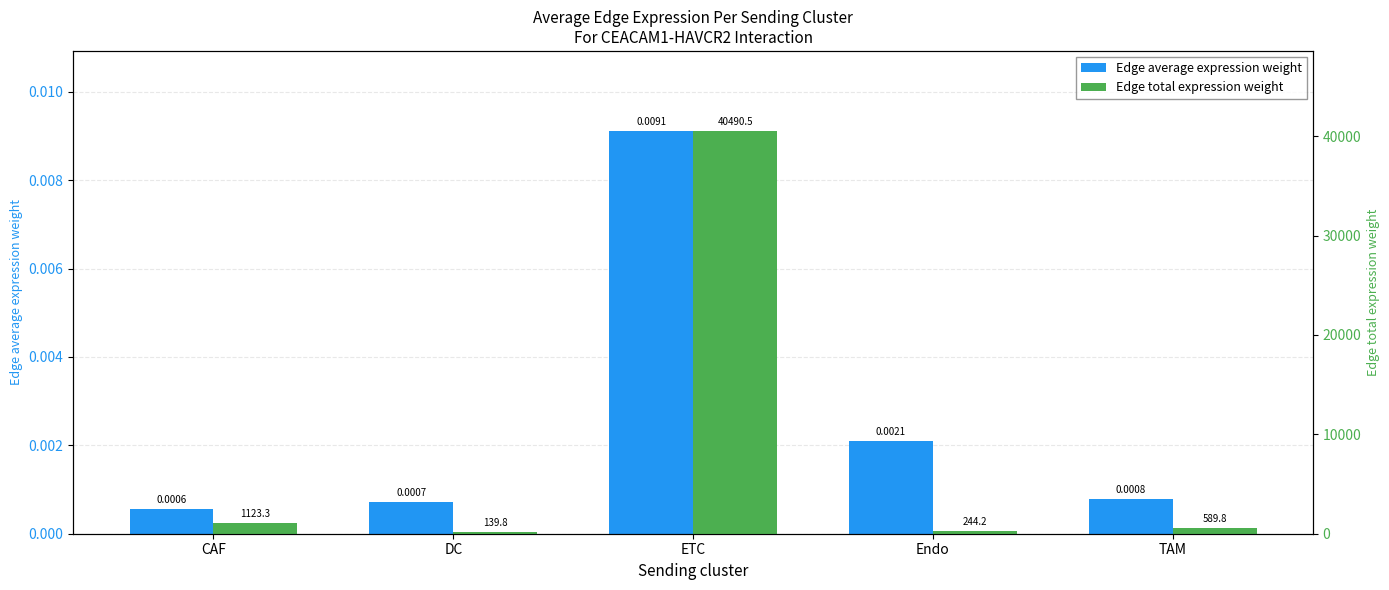

What are all the series names shown in the legend?

Edge average expression weight, Edge total expression weight